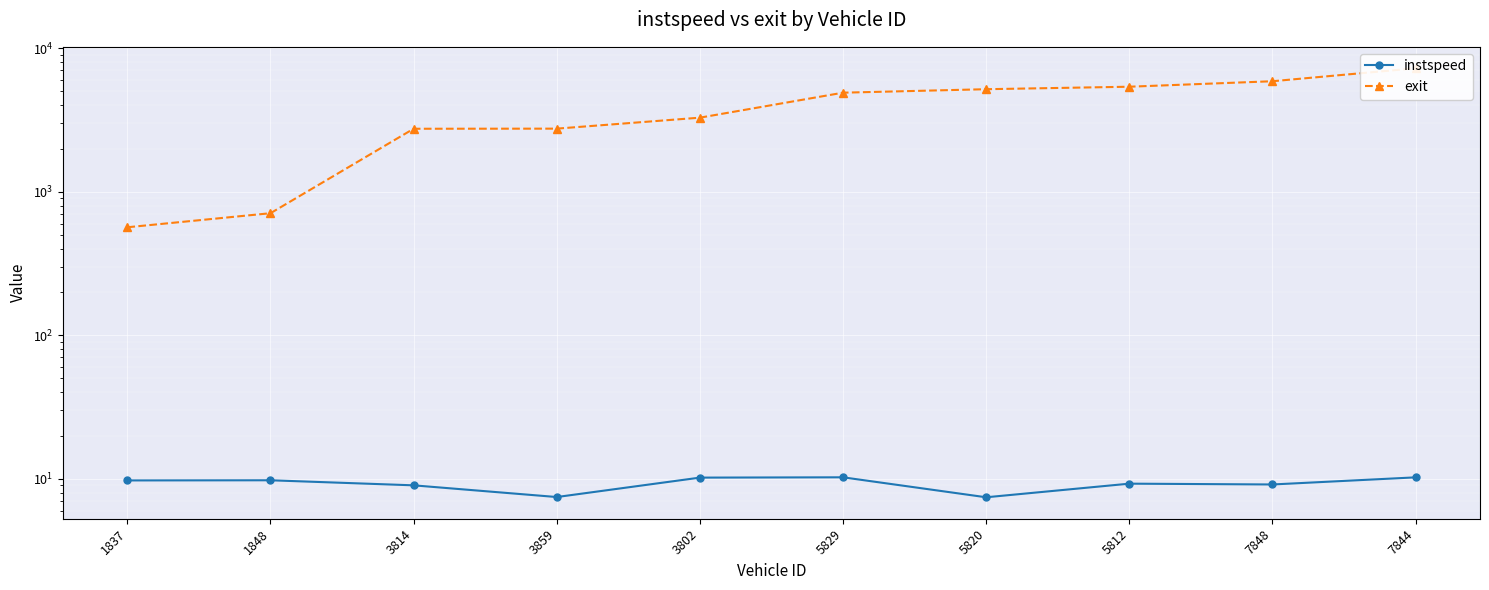

How many lines are shown in the chart?

2